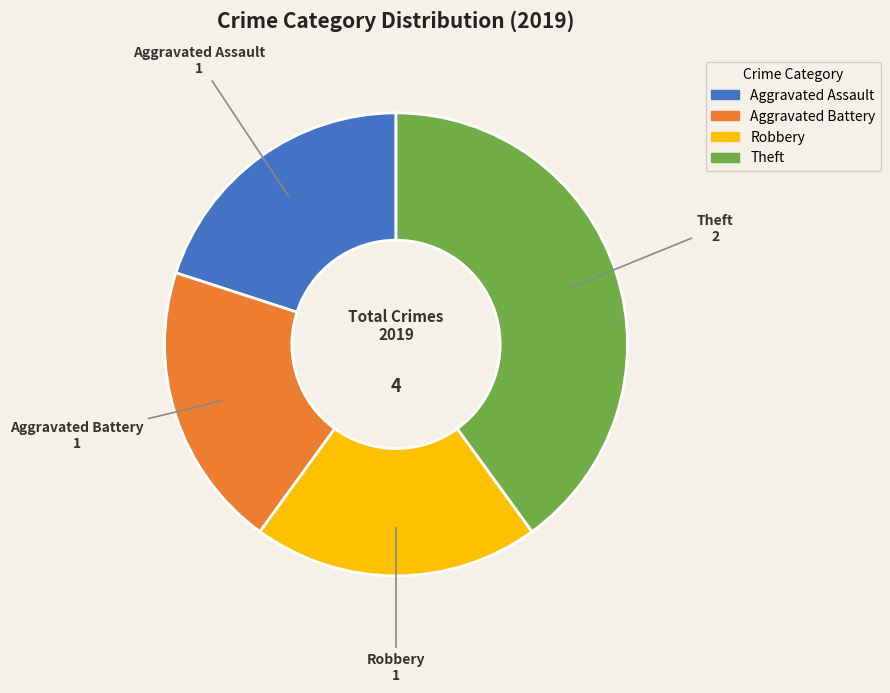

What is the ratio of the value at Aggravated Assault to the value at Aggravated Battery?

1.0